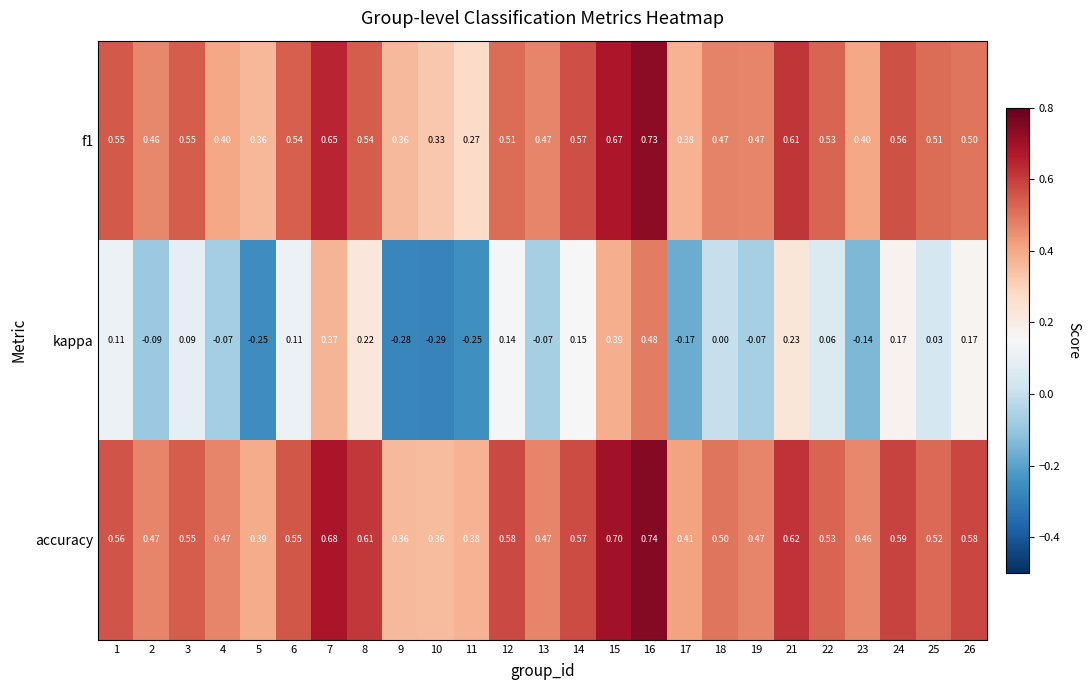

Which series has the largest total across all categories?

accuracy